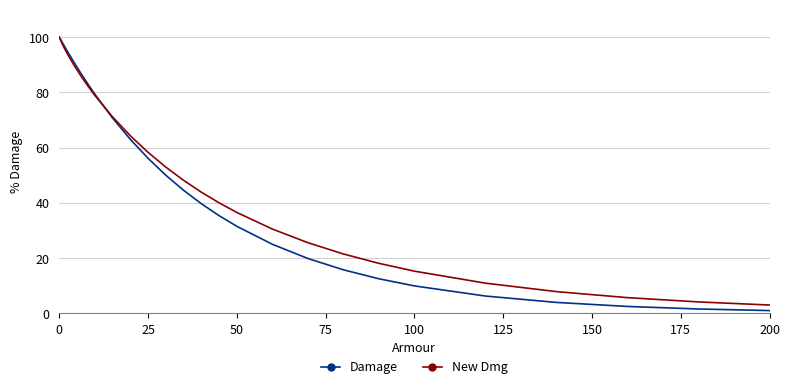

Which series has the largest total across all categories?

New Dmg